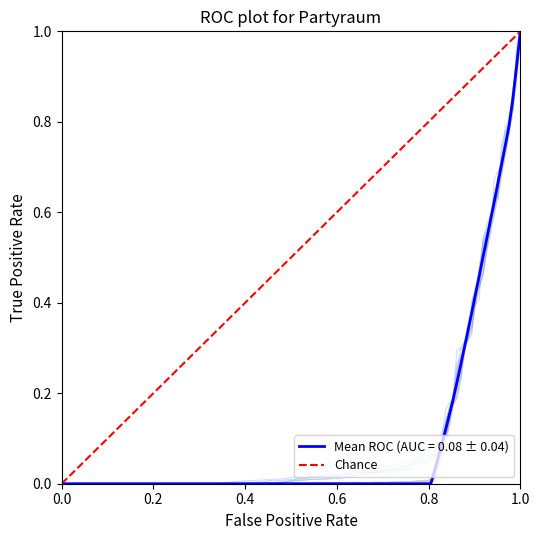

Is it true that the value at 0.0 is 0?

True